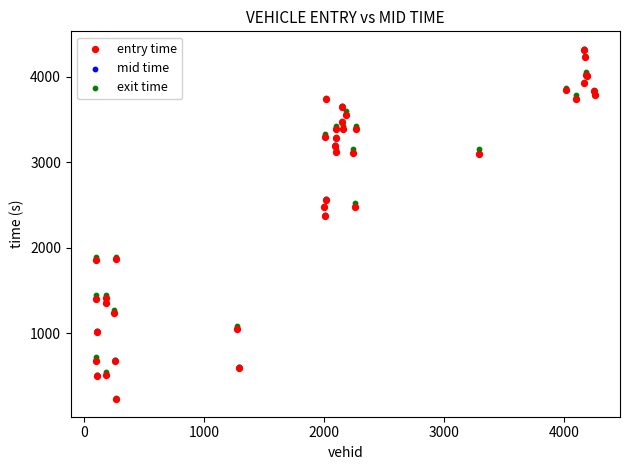

Which series has the largest Y range (max minus min)?

mid time